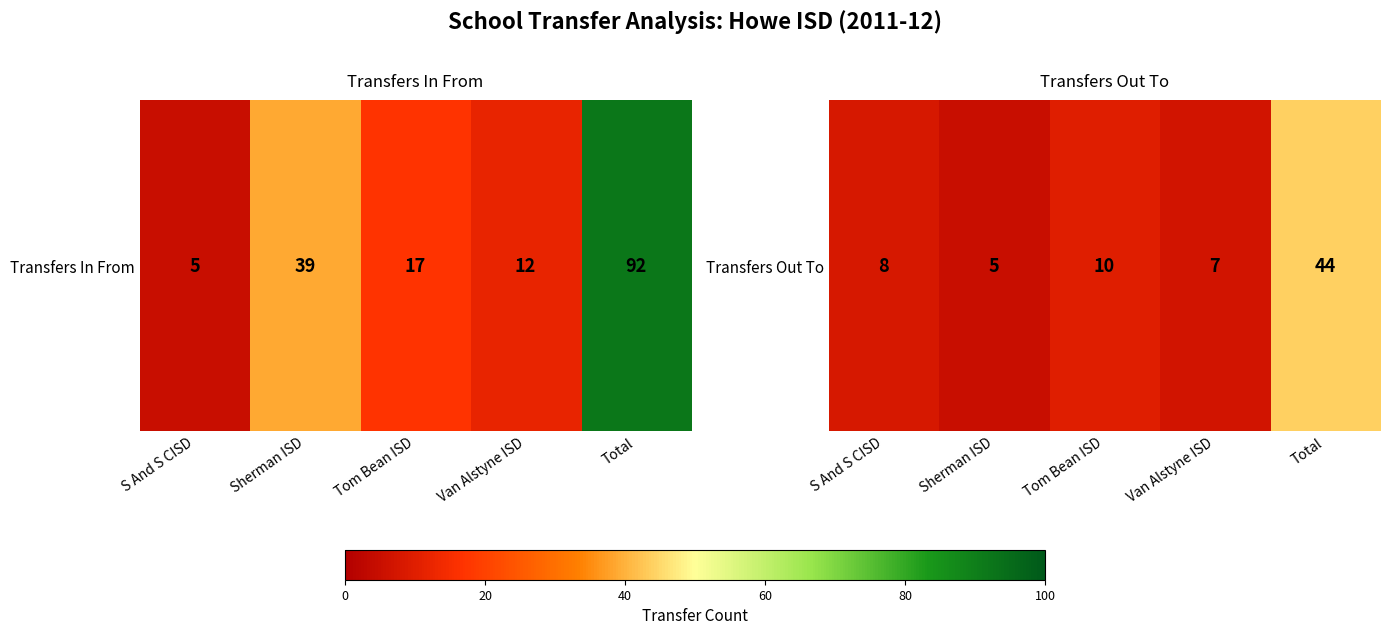

True or false: the data shows 5 at Sherman ISD.

True